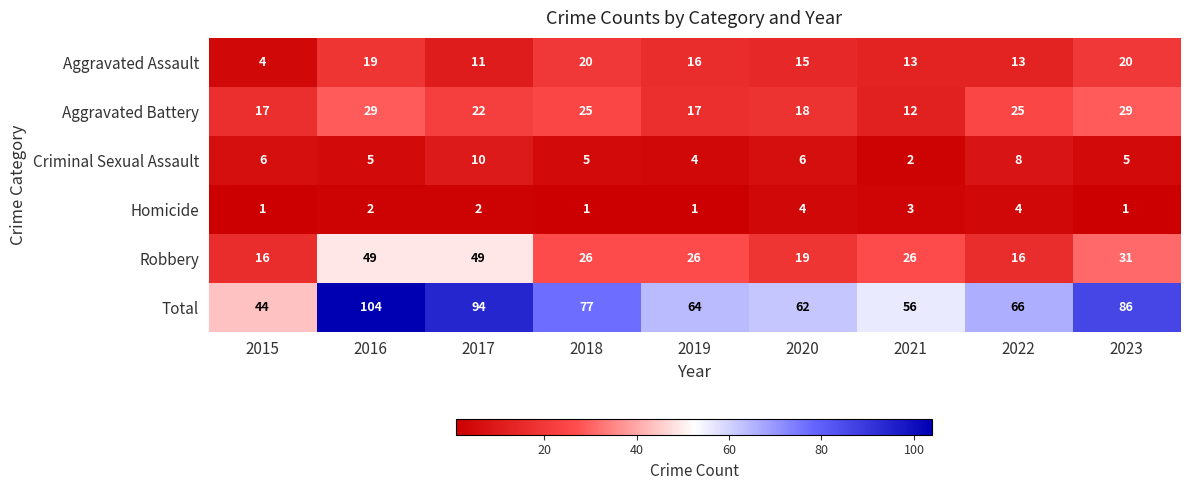

At 2019, list the series in order from smallest to largest.

Homicide, Criminal Sexual Assault, Aggravated Assault, Aggravated Battery, Robbery, Total